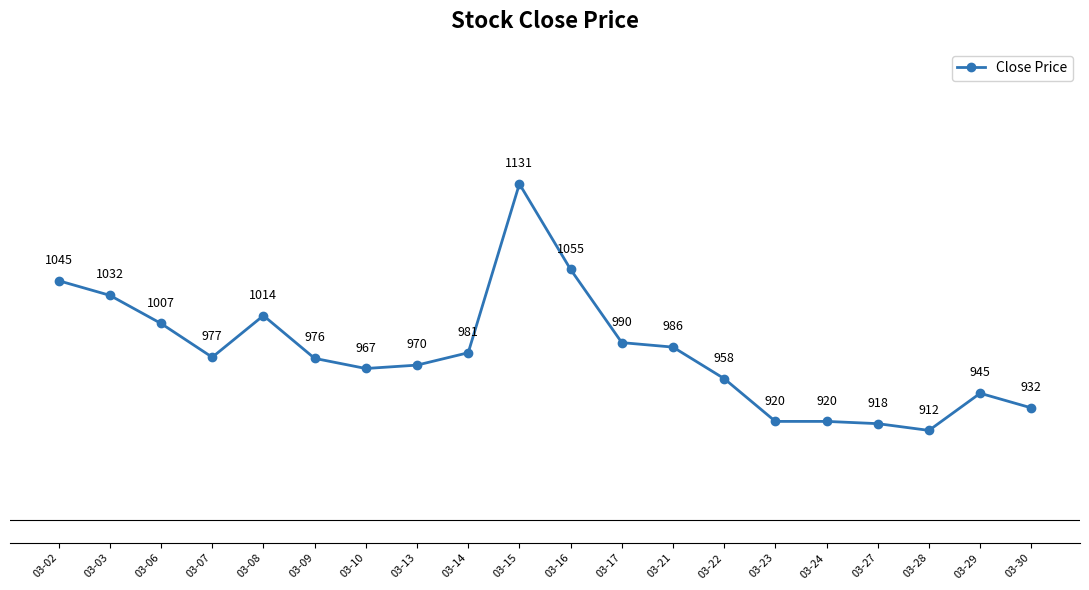

What is the change in value from 03-10 to 03-13?

+3